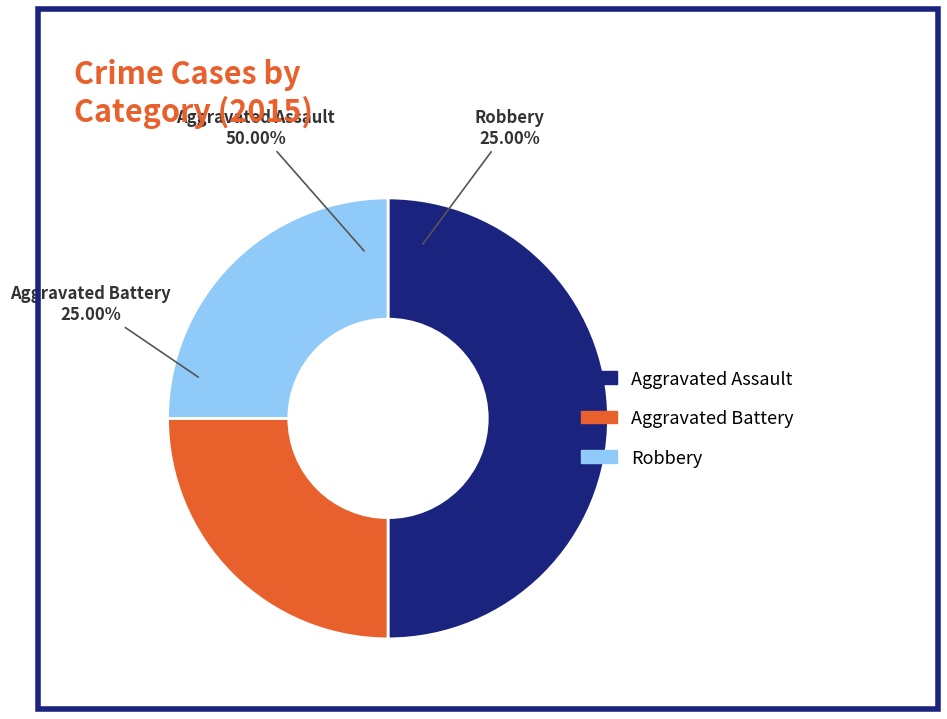

Does Aggravated Battery account for over 50% of the chart?

No